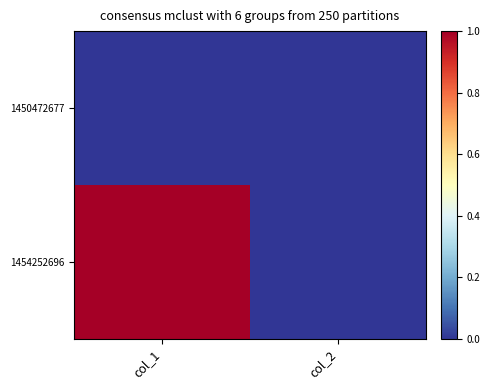

Reading left to right, transcribe all the data shown in this chart.

1450472677: col_1=0	col_2=0
1454252696: col_1=1	col_2=0